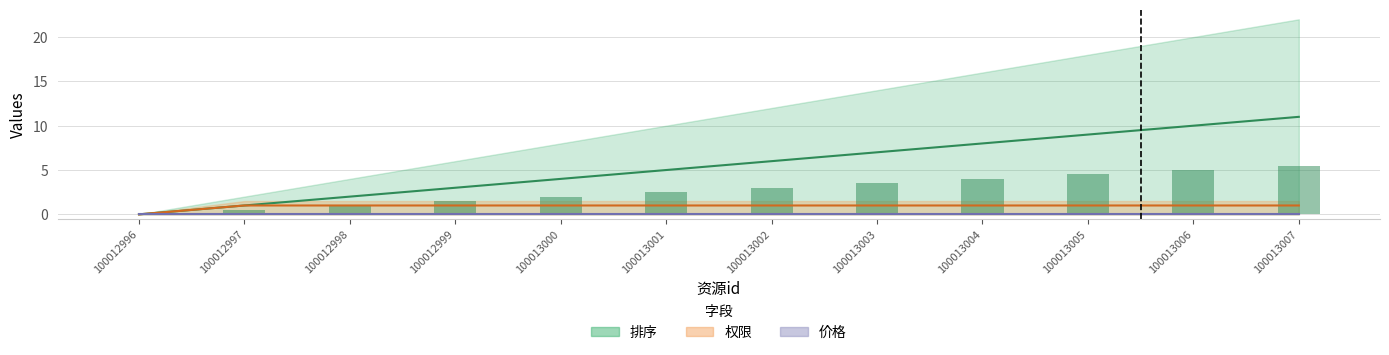

How many data points does each series have?

12